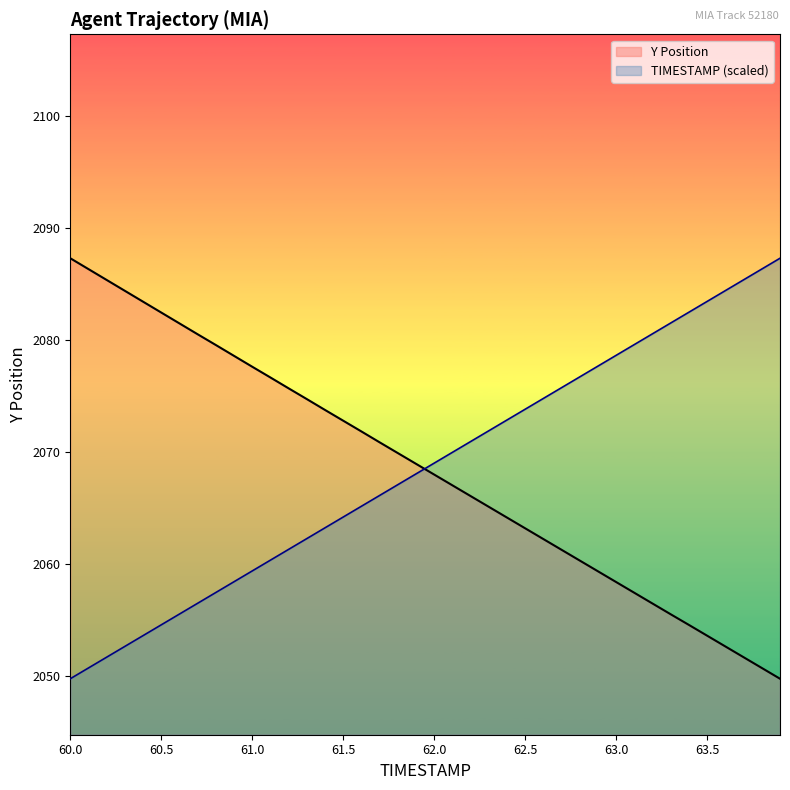

List the labels in order of TIMESTAMP value, smallest first.

60.0, 60.1, 60.2, 60.3, 60.4, 60.5, 60.6, 60.7, 60.8, 60.9, 61.0, 61.1, 61.2, 61.3, 61.4, 61.5, 61.6, 61.7, 61.8, 61.9, 62.0, 62.1, 62.2, 62.3, 62.4, 62.5, 62.6, 62.7, 62.8, 62.9, 63.0, 63.1, 63.2, 63.3, 63.4, 63.5, 63.6, 63.7, 63.8, 63.9